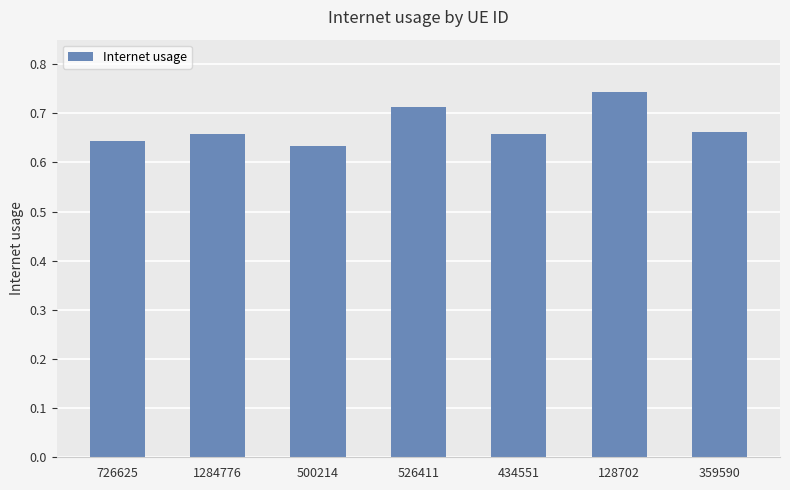

How many data points does each series have?

7